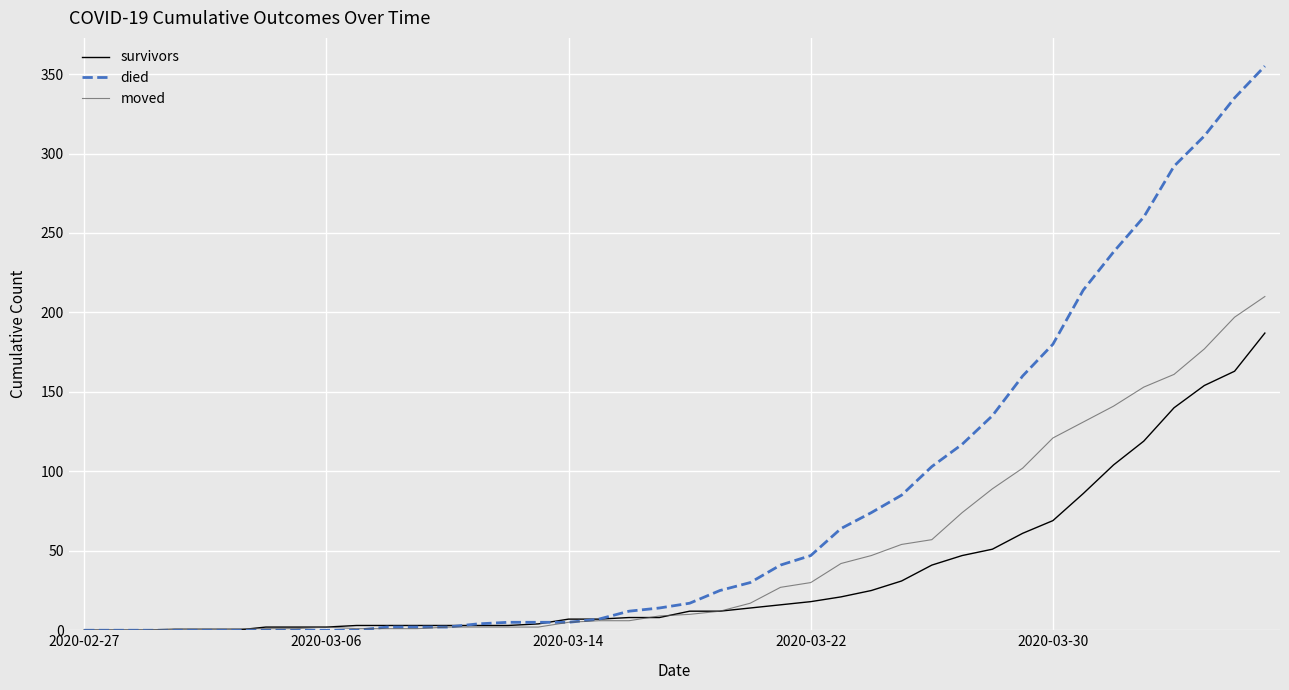

Which series has the widest spread of values?

died